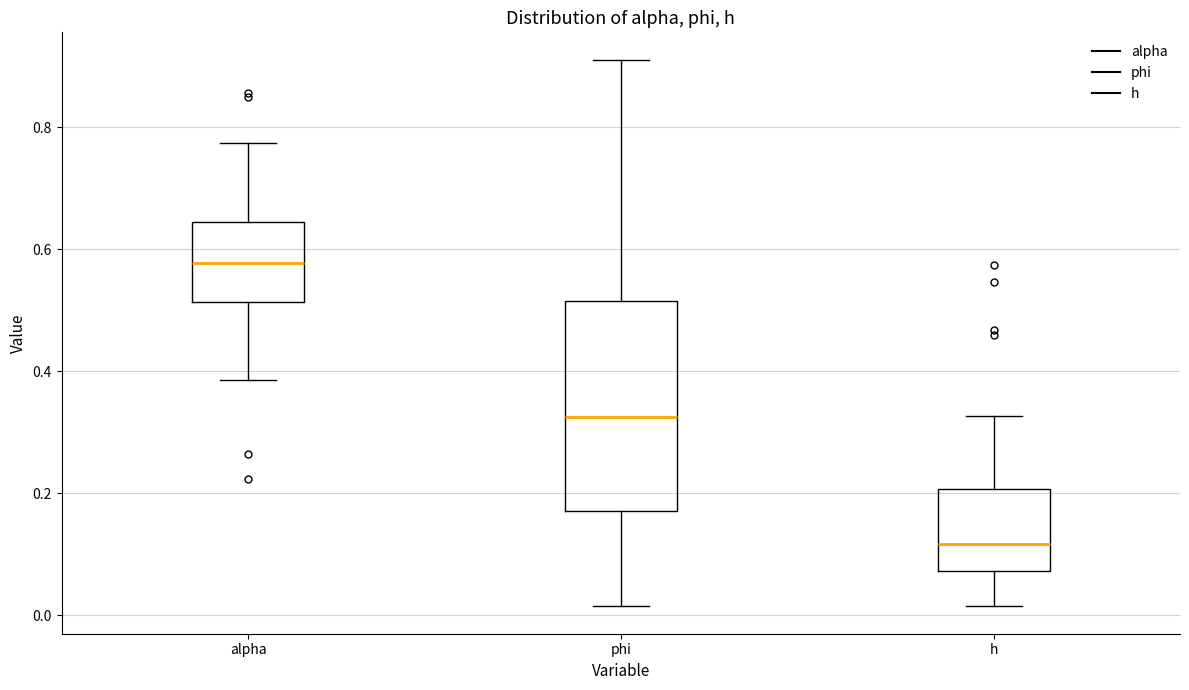

Where does the median line of the box for phi sit on the y-axis? The values are not printed on the chart, so give them approximately, as read against the axis.

0.32